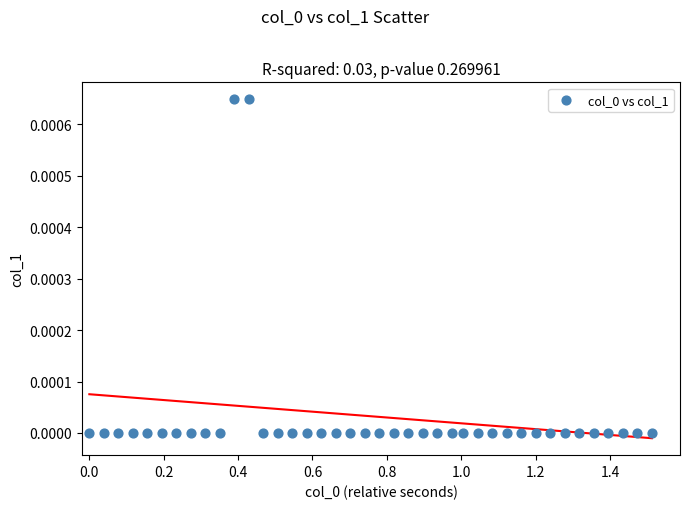

What is the range of X values (max minus min)?

1.5